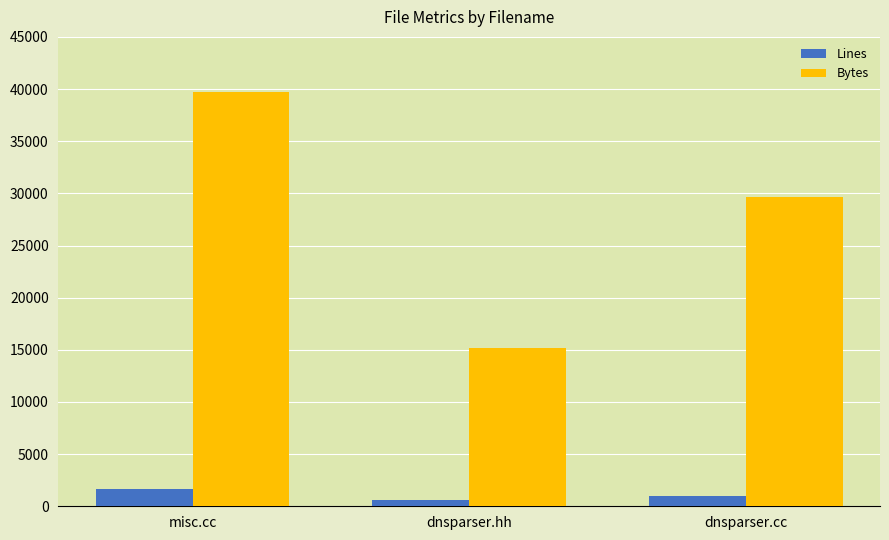

At which label does Lines first exceed 1002?

misc.cc